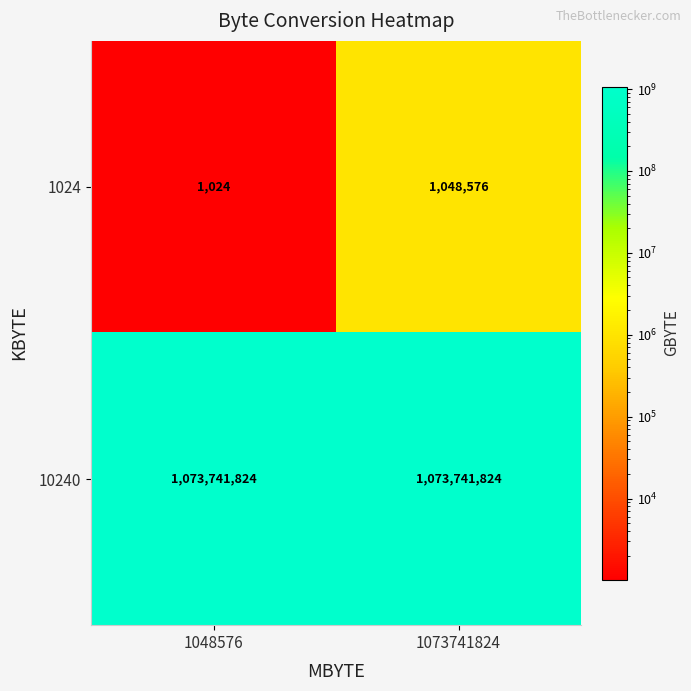

What is the lowest value of the 10240 series?

1073741824